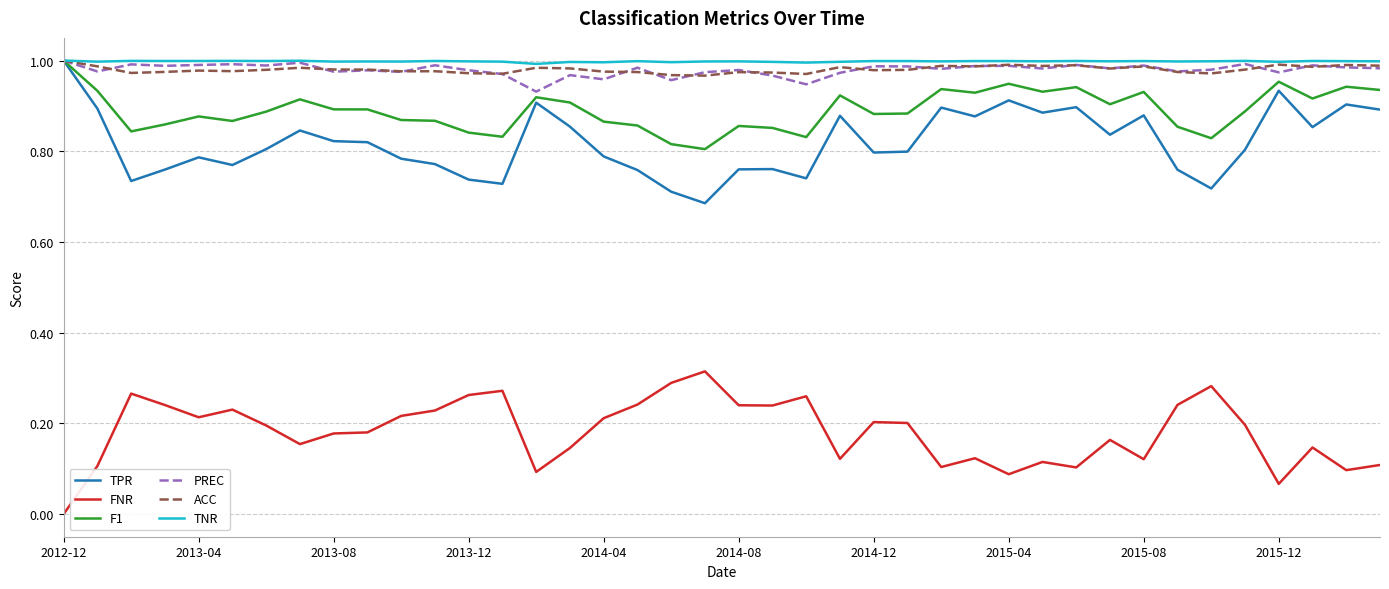

How many lines are shown in the chart?

6